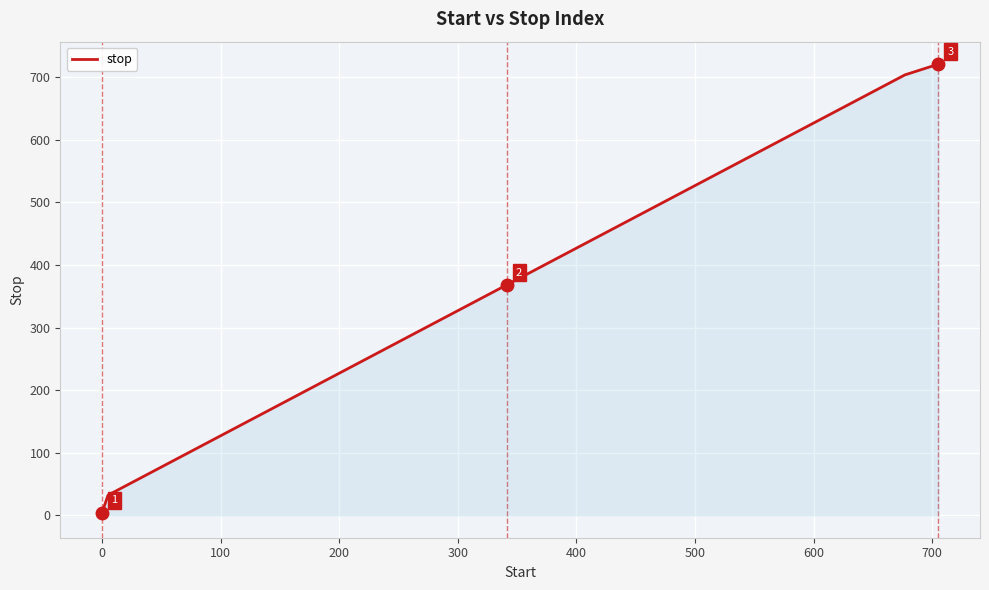

What is the maximum value shown in the chart?

721